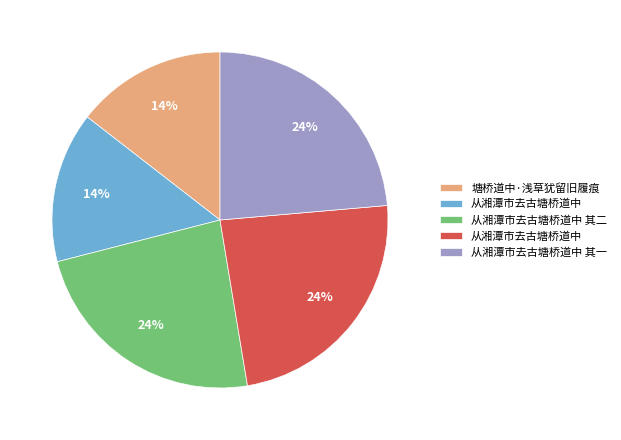

How many slices are in this pie chart?

5